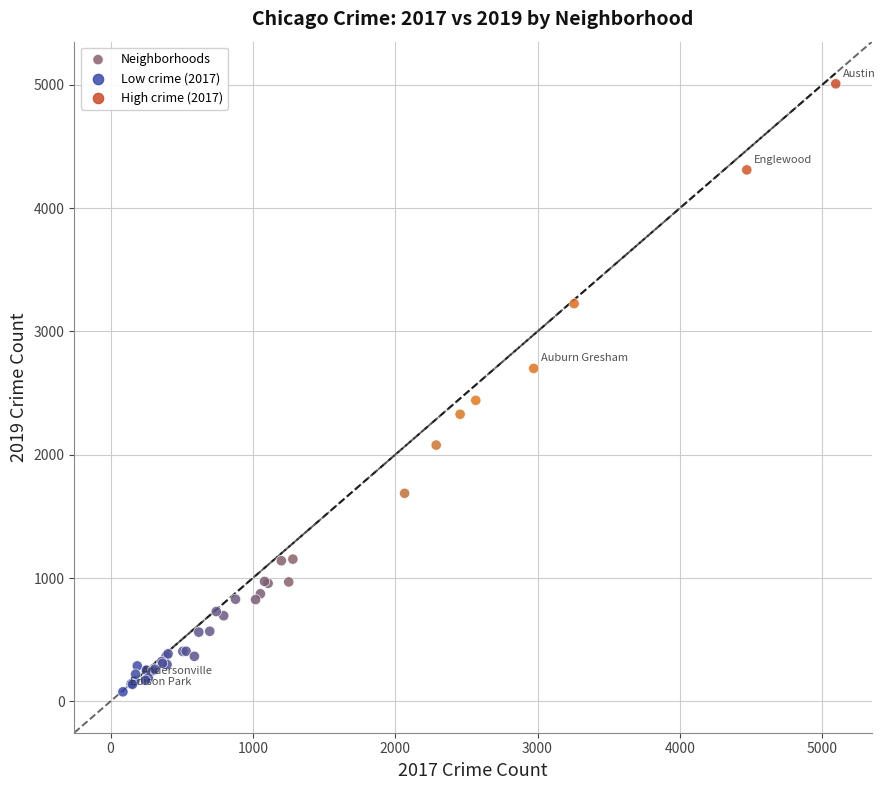

What Y value in the scatter plot is closest to 2542?

2441